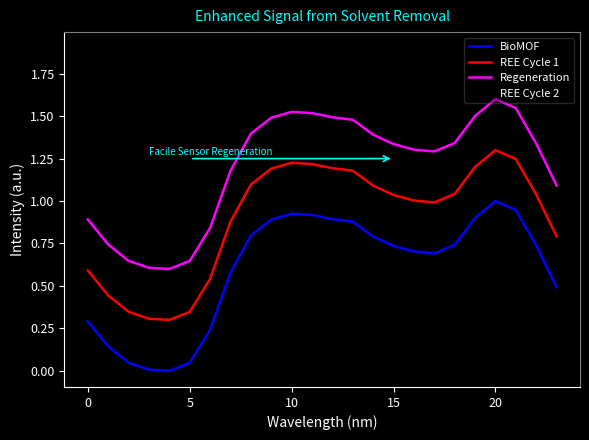

Rank the series by their average value, from lowest to highest.

BioMOF, REE Cycle 1, Regeneration, REE Cycle 2